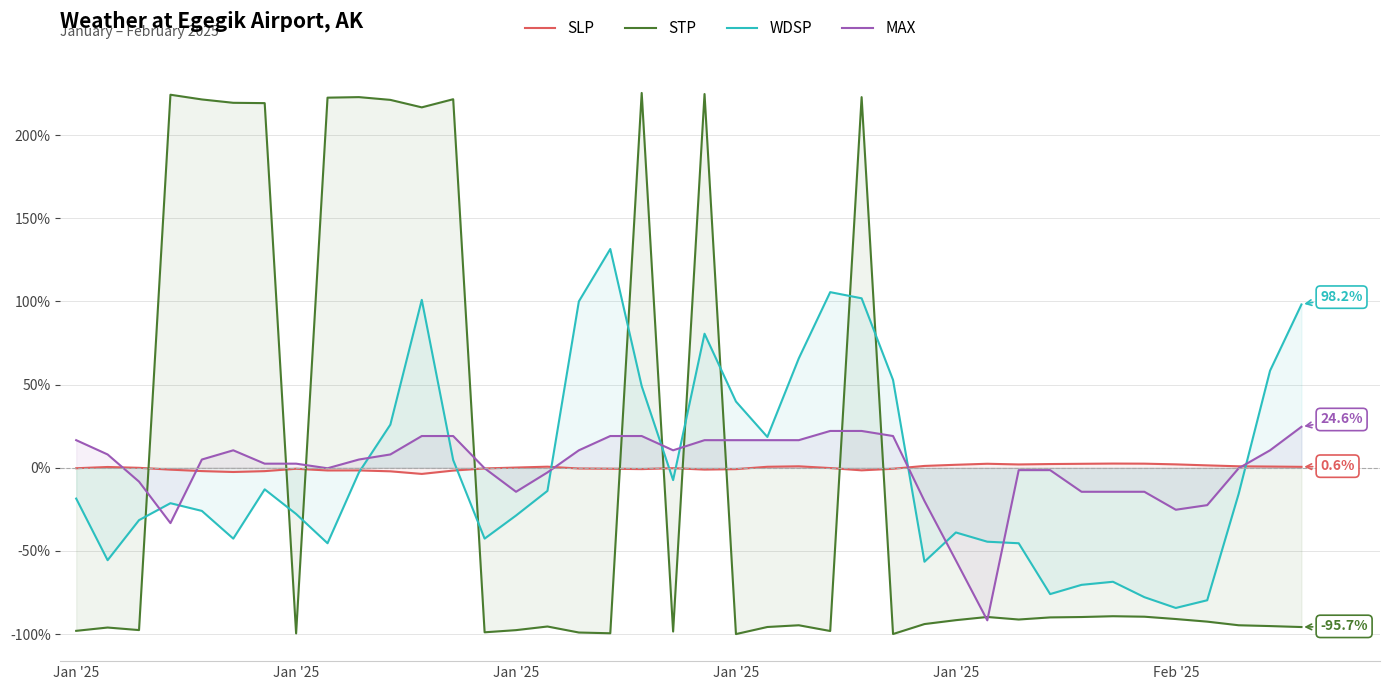

How many categories are shown in the chart?

40